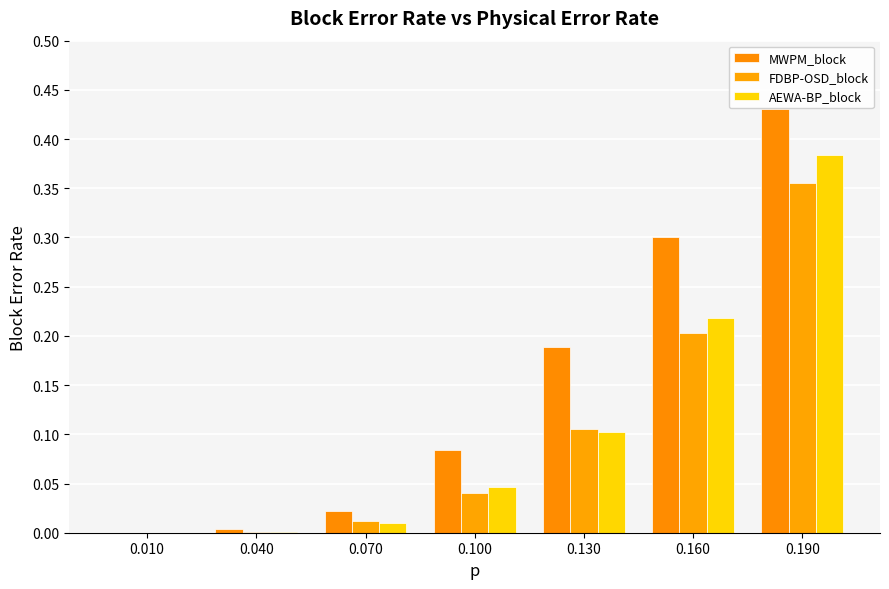

How many groups of bars are there?

7